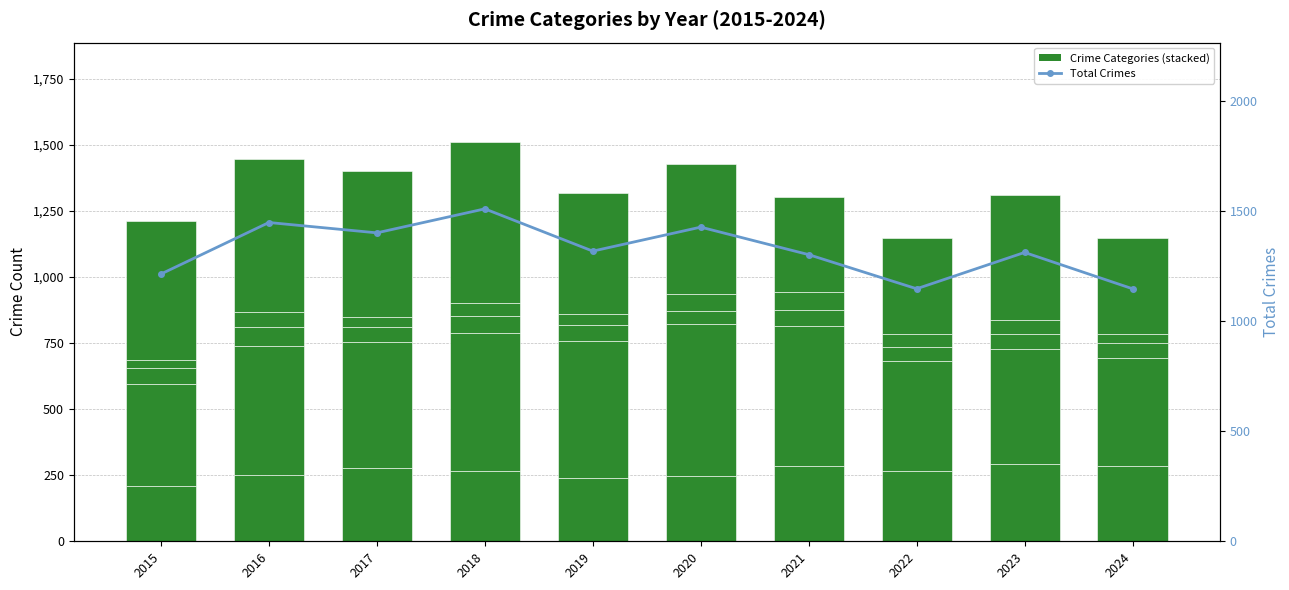

What is the value of the Robbery bar at the 2nd from the left?

579